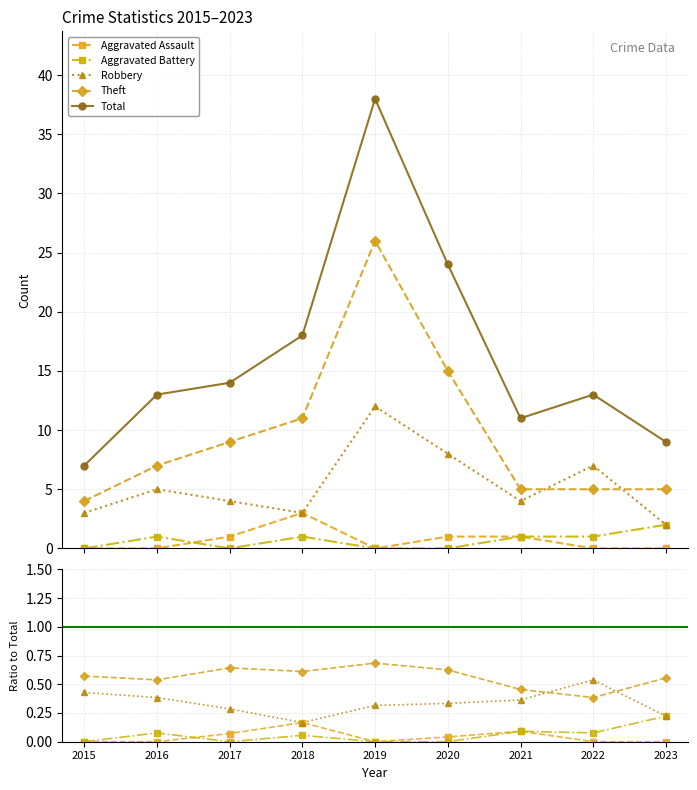

Which series has the largest range (max minus min)?

Total